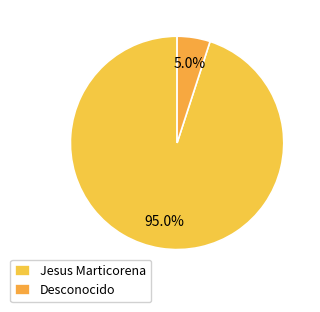

To the nearest percent, what portion does Jesus Marticorena represent?

95%